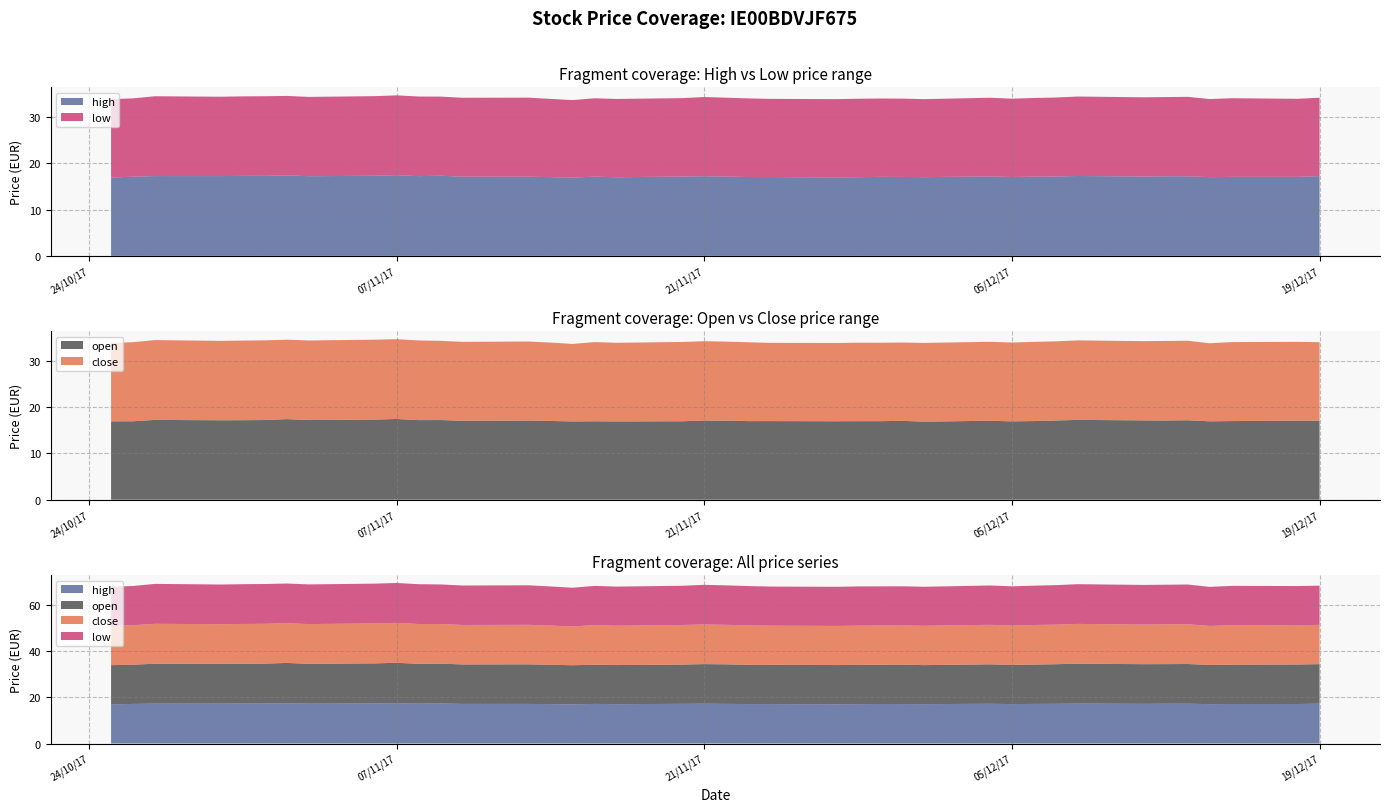

True or false: open and low cross at least once.

False